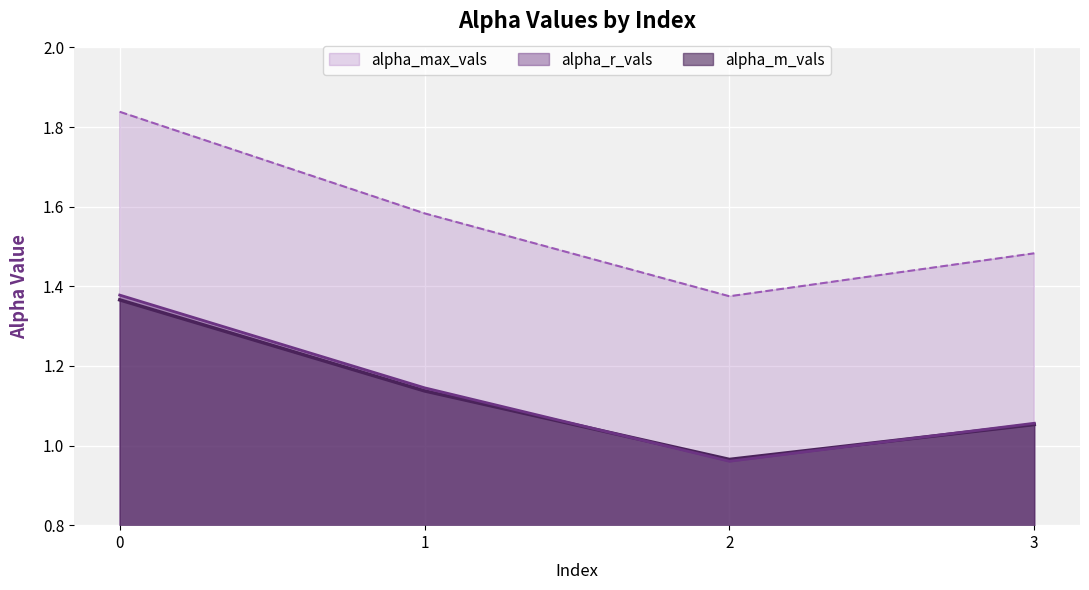

List the series in order of their peak value, lowest first.

alpha_m_vals, alpha_r_vals, alpha_max_vals